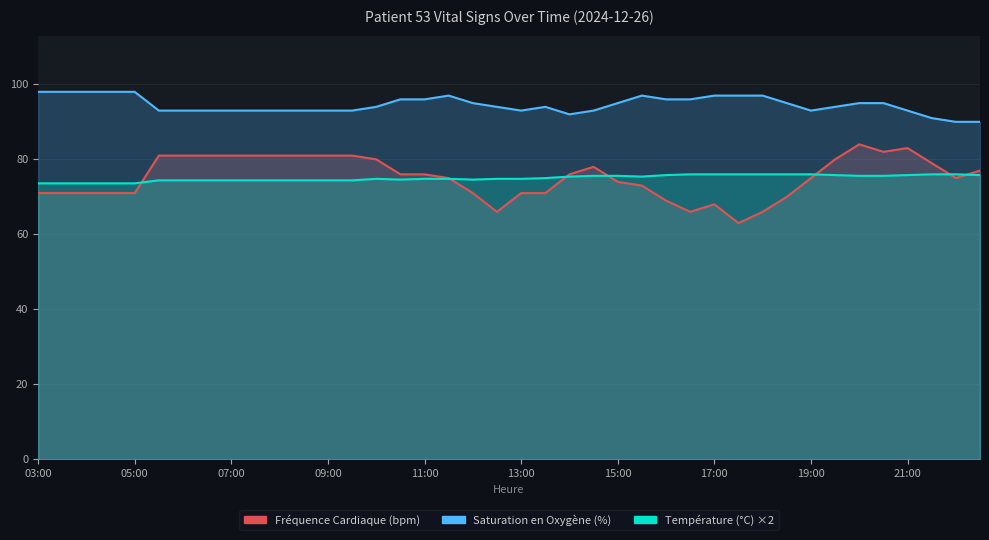

Is the value of Fréquence Cardiaque (bpm) at 22:30 greater than the value of Température (°C) at 12:00?

Yes